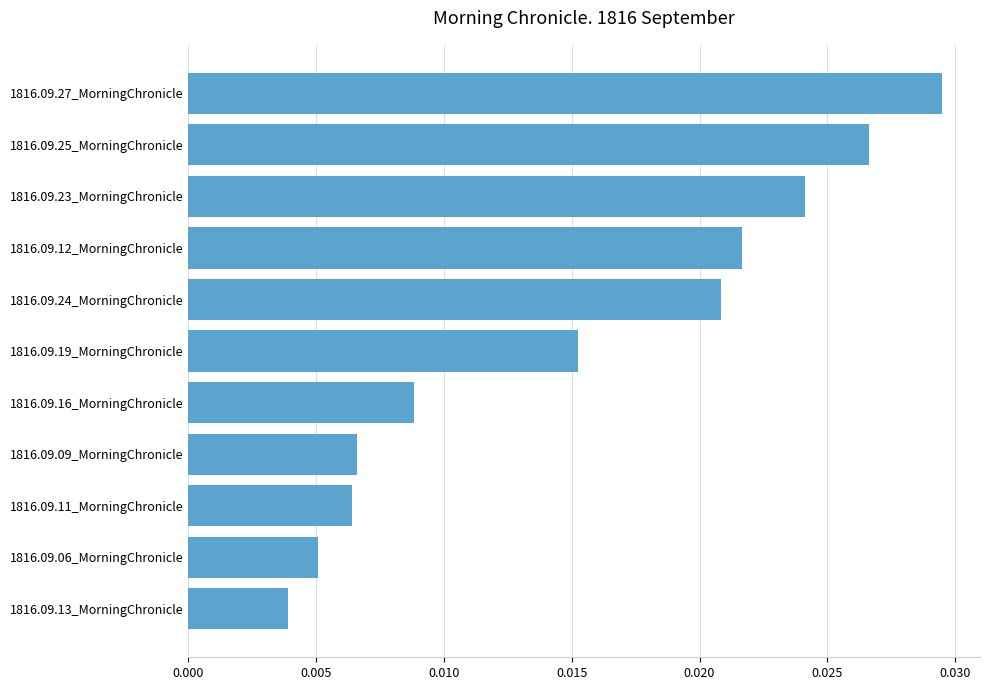

Between 1816.09.13_MorningChronicle and 1816.09.16_MorningChronicle, which is larger?

1816.09.16_MorningChronicle